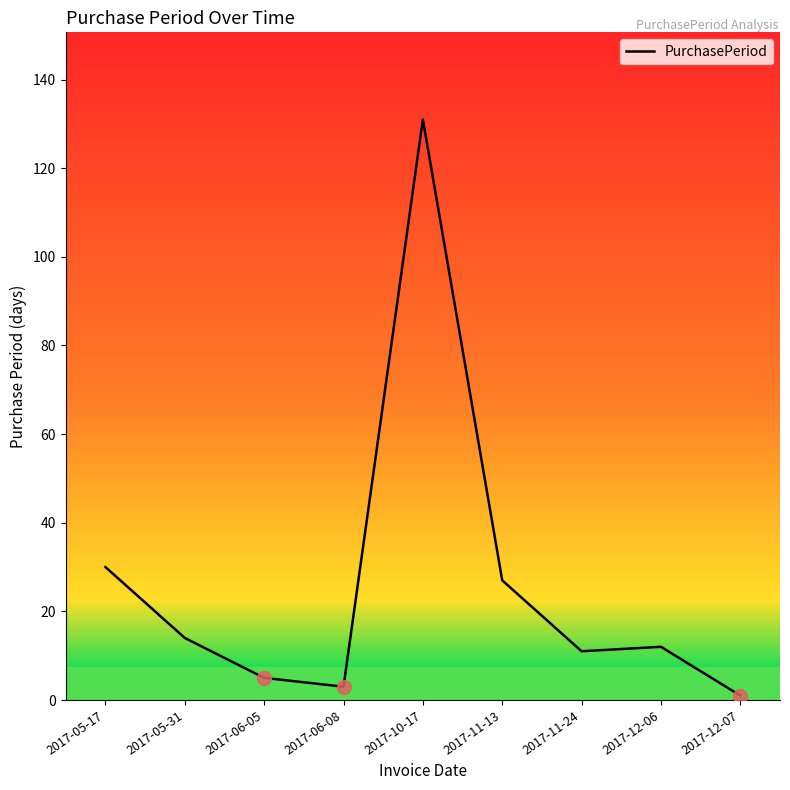

How many lines are shown in the chart?

1